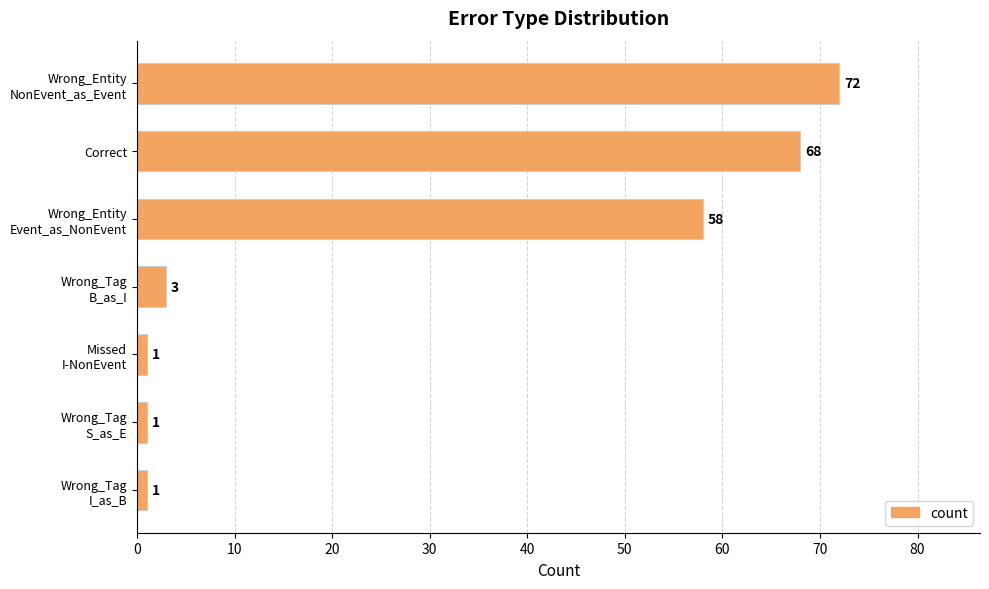

What is the difference between the maximum and second lowest values?

71